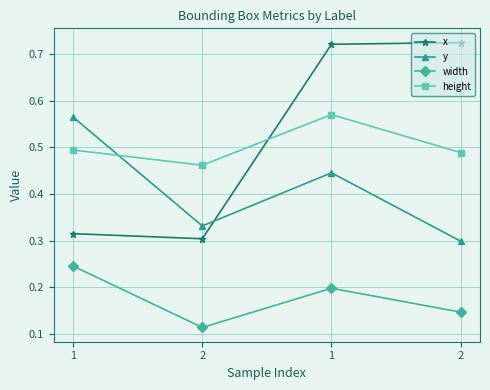

How many interior local valleys does the y series have?

1